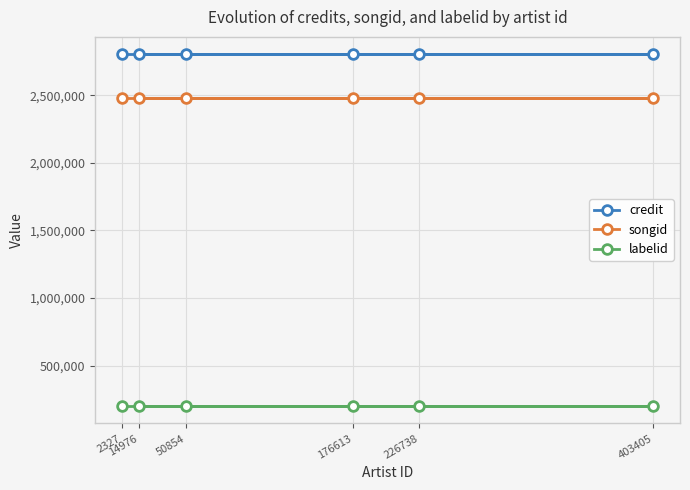

At which label is credit closest to 2802012?

2327